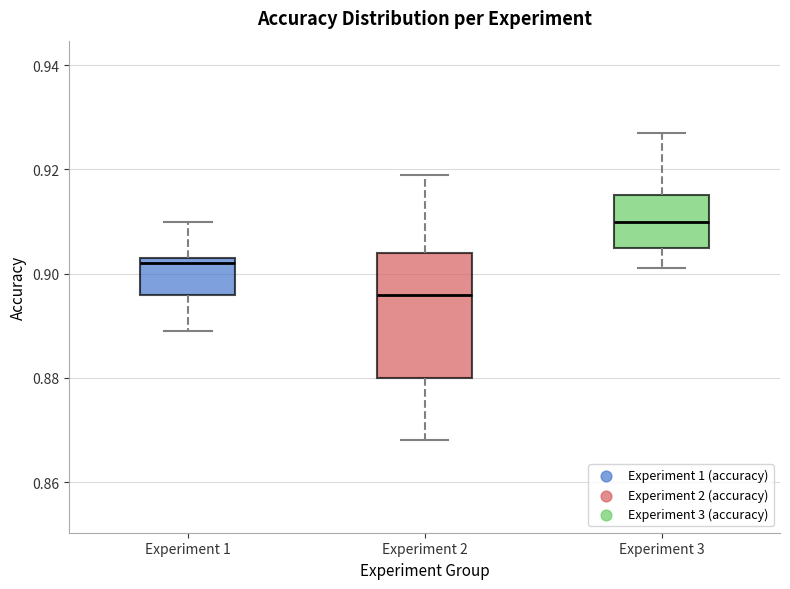

Reading left to right, read every box against the y-axis: the position of its median line, the range the box covers, and the ends of its whiskers. The values are not printed on the chart, so give them approximately, as read against the axis.

Experiment 1: median 0.902, box 0.896 to 0.904, whiskers 0.890 to 0.910
Experiment 2: median 0.896, box 0.880 to 0.904, whiskers 0.868 to 0.920
Experiment 3: median 0.910, box 0.906 to 0.916, whiskers 0.902 to 0.928